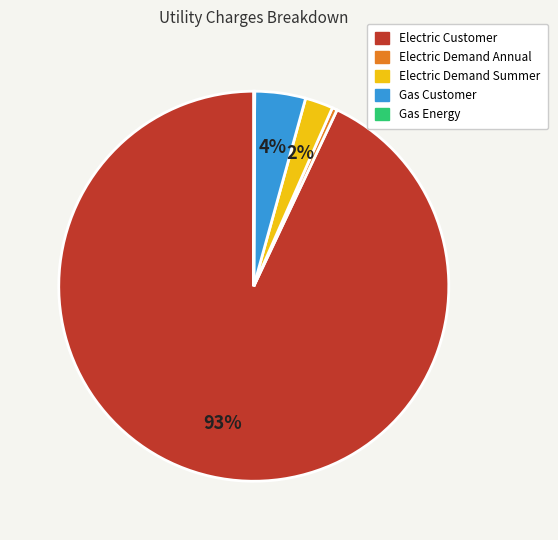

To the nearest percent, what portion does Electric Demand Summer represent?

2%